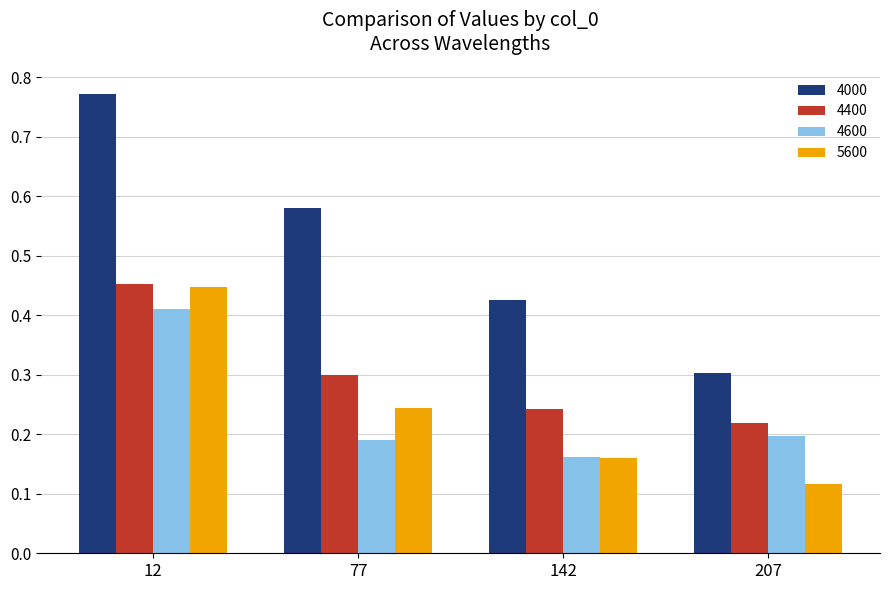

List the labels in order of 4400 value, largest first.

12, 77, 142, 207